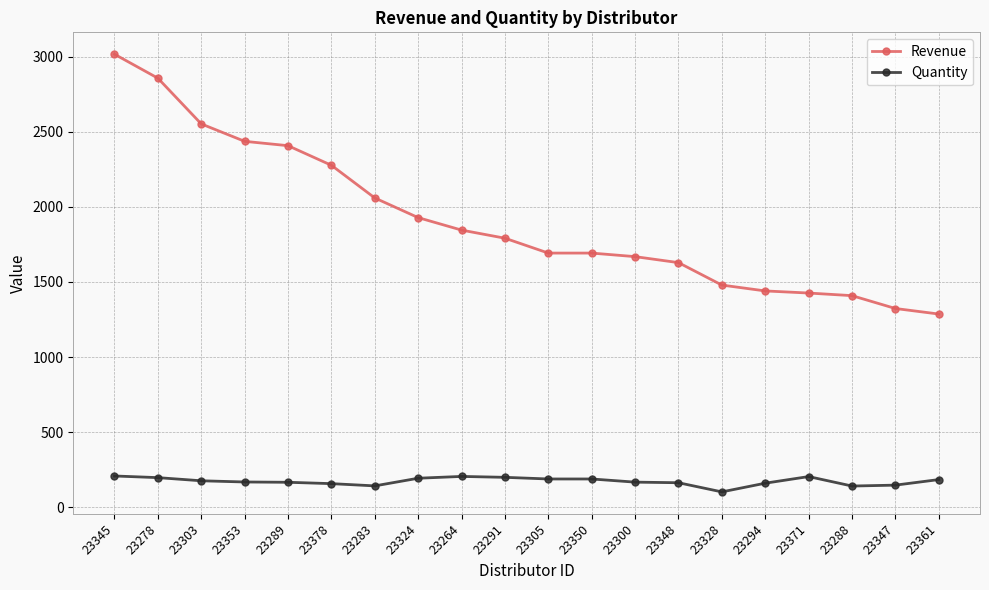

What is the total value across all series at 23291?

1990.0